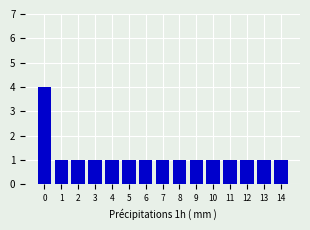

The chart shows a value of 2 at 10. True or false?

False